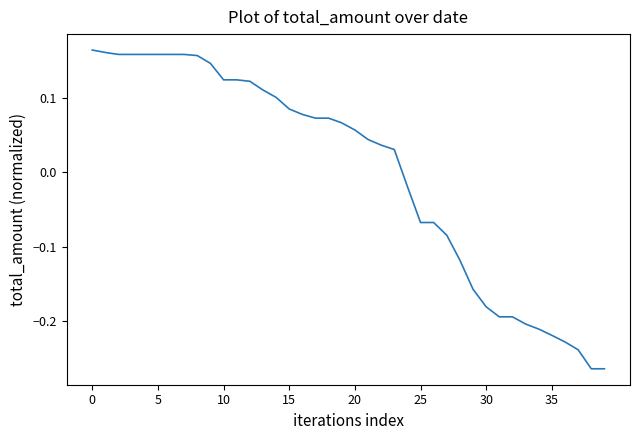

How many lines are shown in the chart?

1